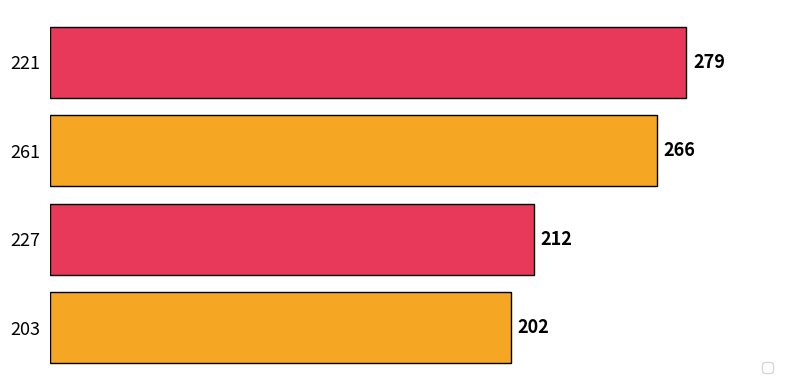

Are the bars grouped side by side (vs. stacked)?

No